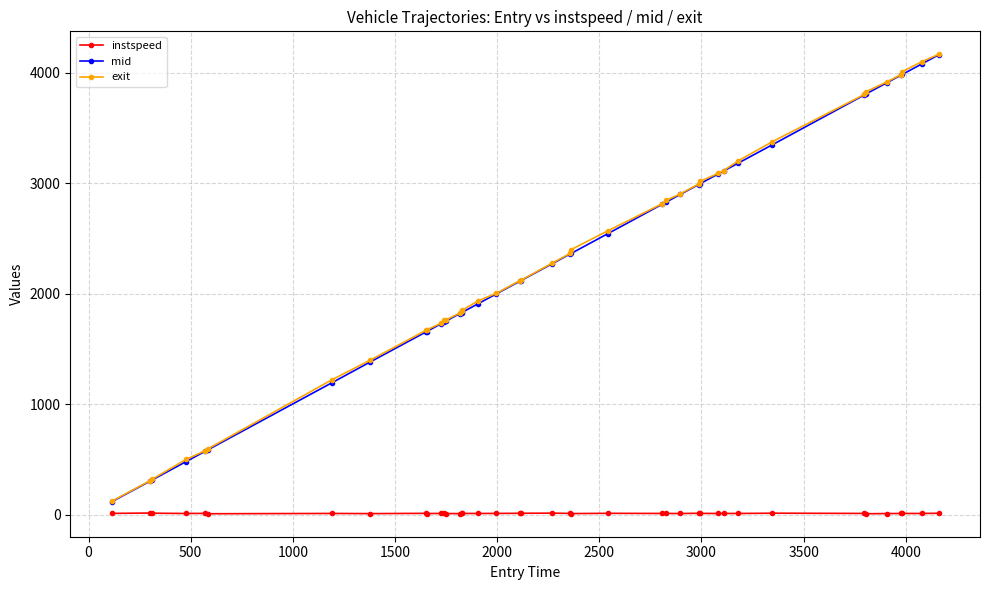

Which series has the largest range (max minus min)?

exit